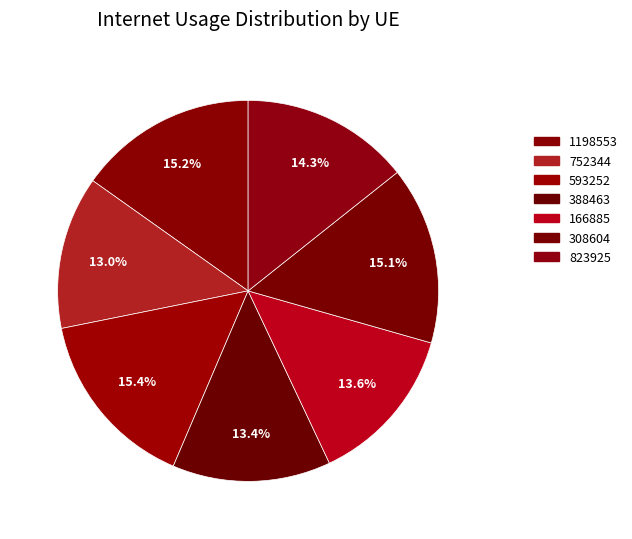

Which slice is the largest?

593252